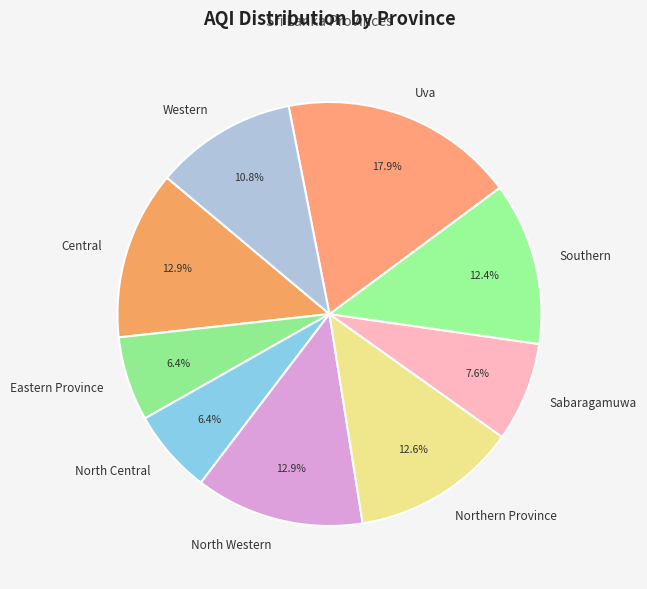

Which has a higher value, North Central or Western?

Western